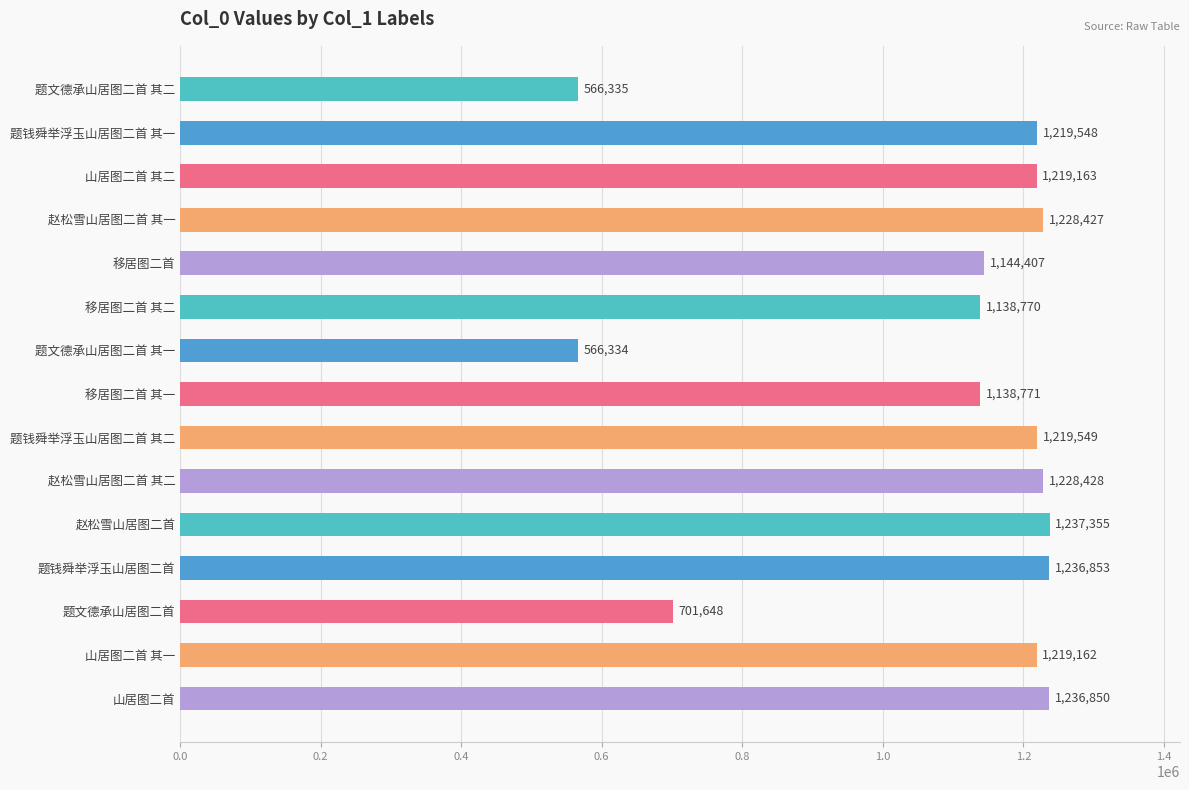

What is the difference between the values at 题钱舜举浮玉山居图二首 and 山居图二首?

3